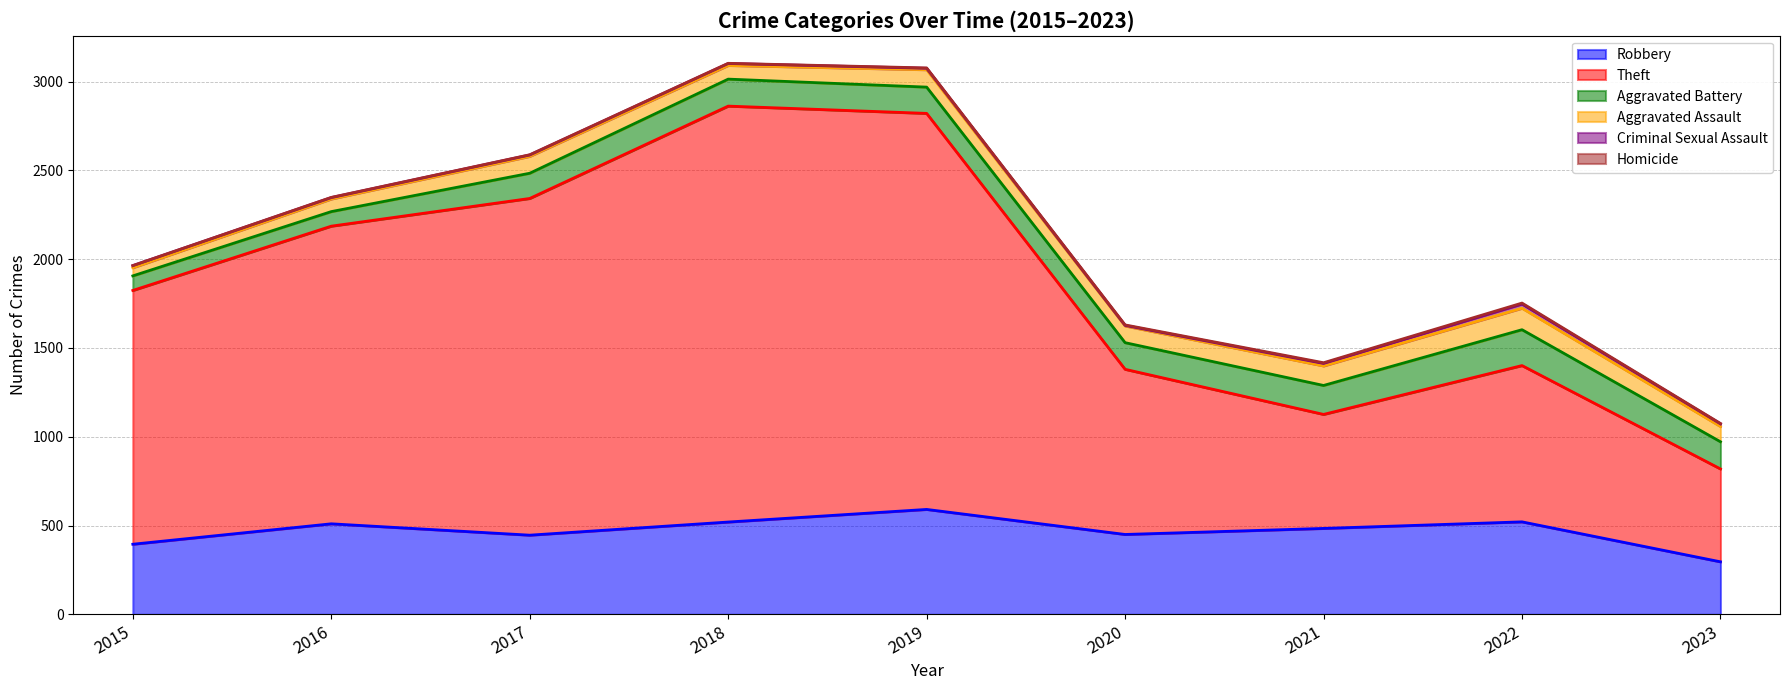

What are all the series names shown in the legend?

Robbery, Theft, Aggravated Battery, Aggravated Assault, Criminal Sexual Assault, Homicide